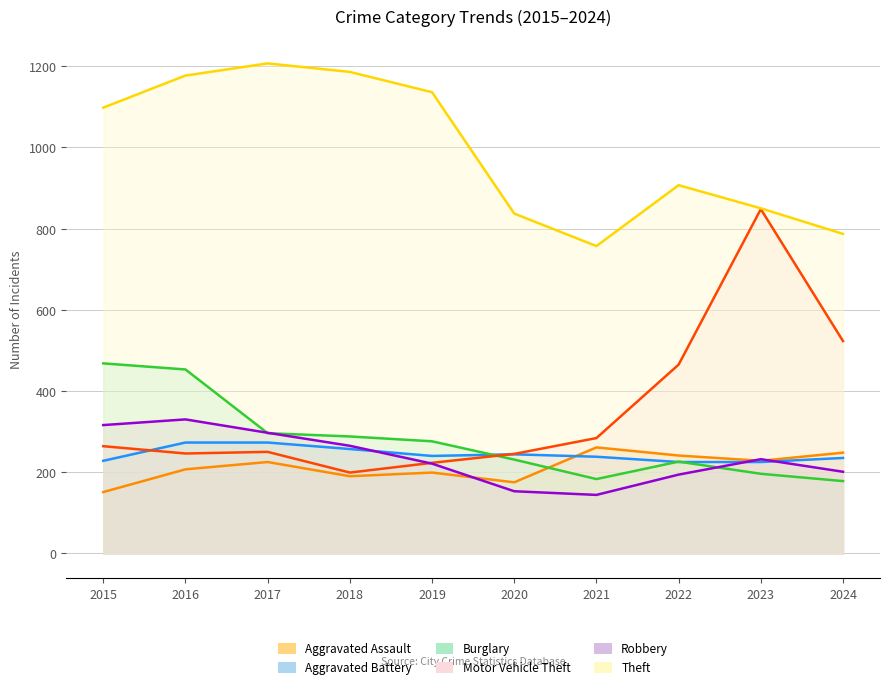

Reading right to left, what are all the values shown in this chart?

Aggravated Assault: 2024=248	2023=228	2022=241	2021=261	2020=175	2019=199	2018=190	2017=225	2016=207	2015=151
Aggravated Battery: 2024=235	2023=225	2022=225	2021=238	2020=244	2019=240	2018=257	2017=273	2016=273	2015=228
Burglary: 2024=178	2023=196	2022=226	2021=183	2020=231	2019=276	2018=288	2017=296	2016=453	2015=468
Motor Vehicle Theft: 2024=523	2023=848	2022=465	2021=284	2020=245	2019=223	2018=199	2017=250	2016=246	2015=264
Robbery: 2024=201	2023=232	2022=194	2021=144	2020=153	2019=221	2018=265	2017=297	2016=330	2015=316
Theft: 2024=787	2023=850	2022=907	2021=757	2020=837	2019=1136	2018=1186	2017=1207	2016=1177	2015=1098